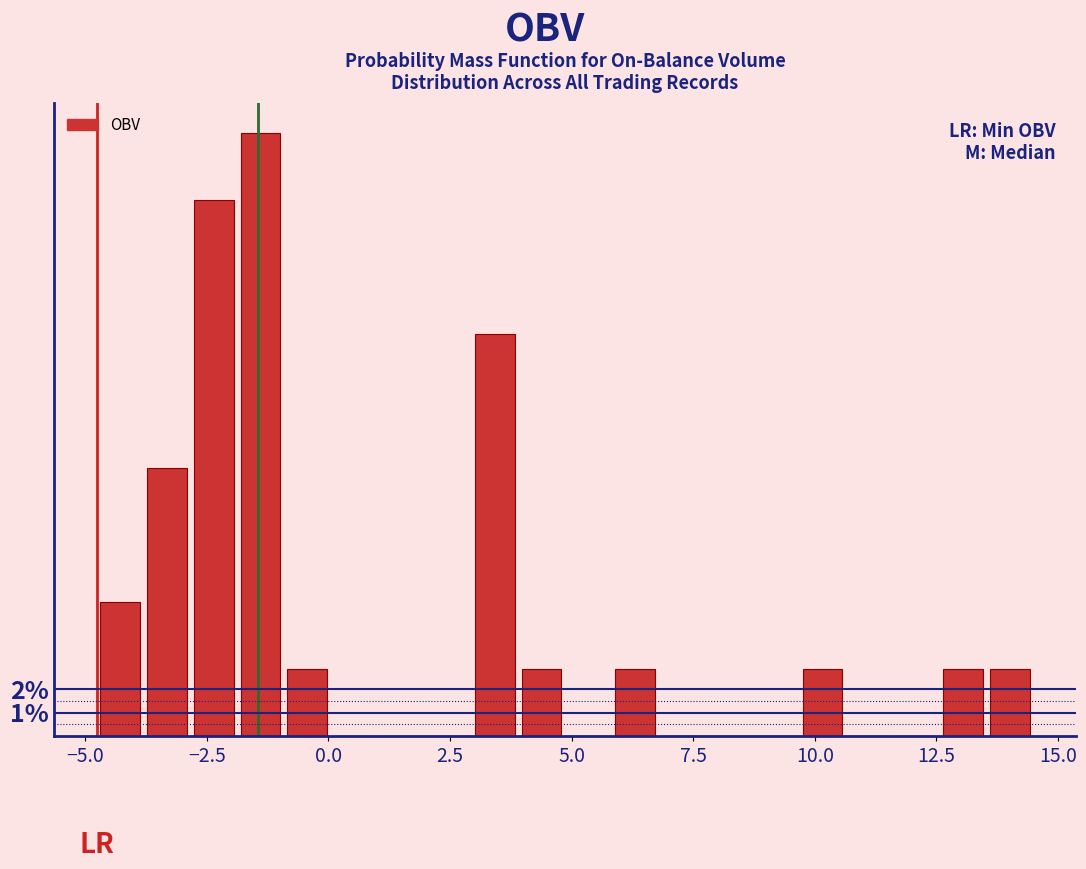

Around what value on the x-axis is the tallest bar? Give the approximate position of its centre, as read against the axis.

-1.5